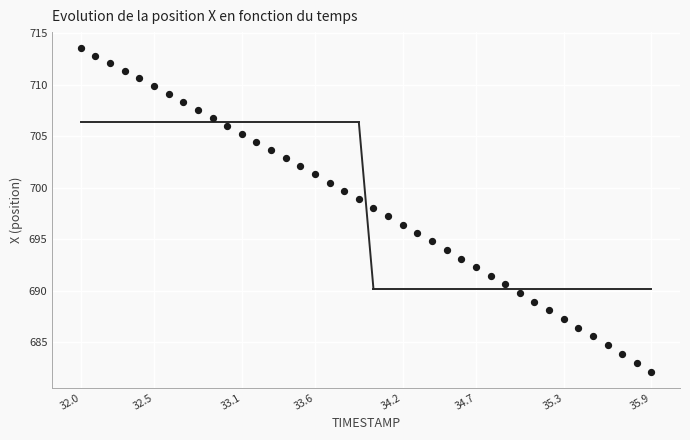

What is the range of X values (max minus min)?

3.9